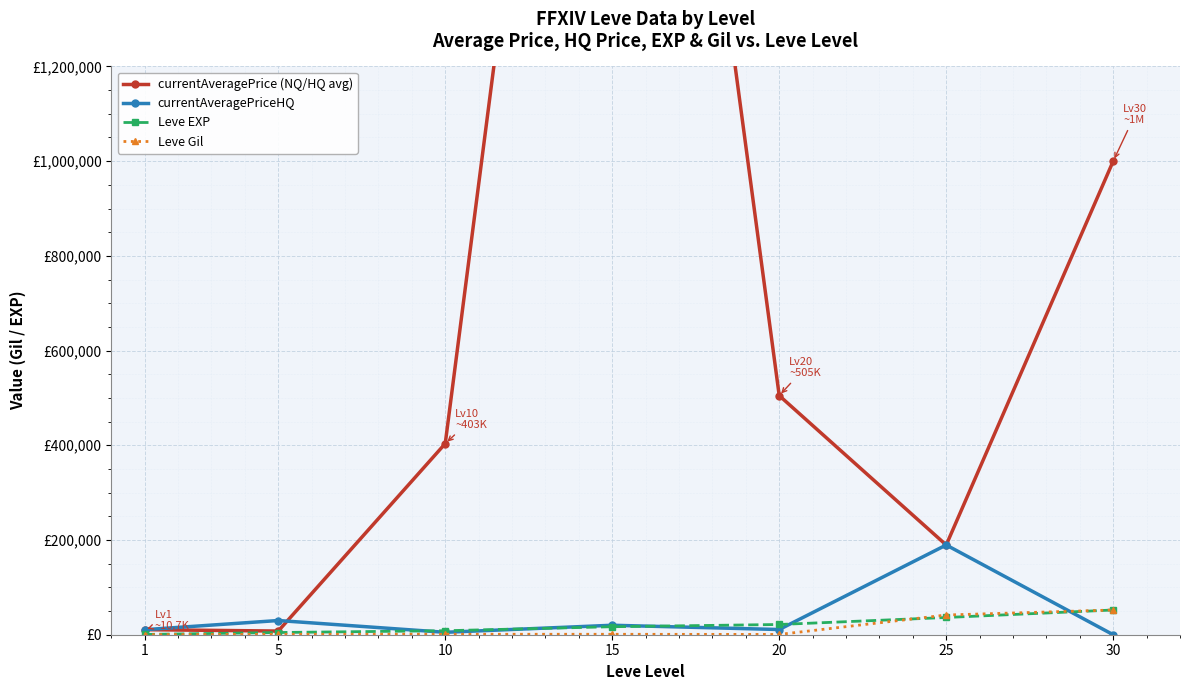

True or false: Leve EXP has more than 0 points higher than both neighbors.

False